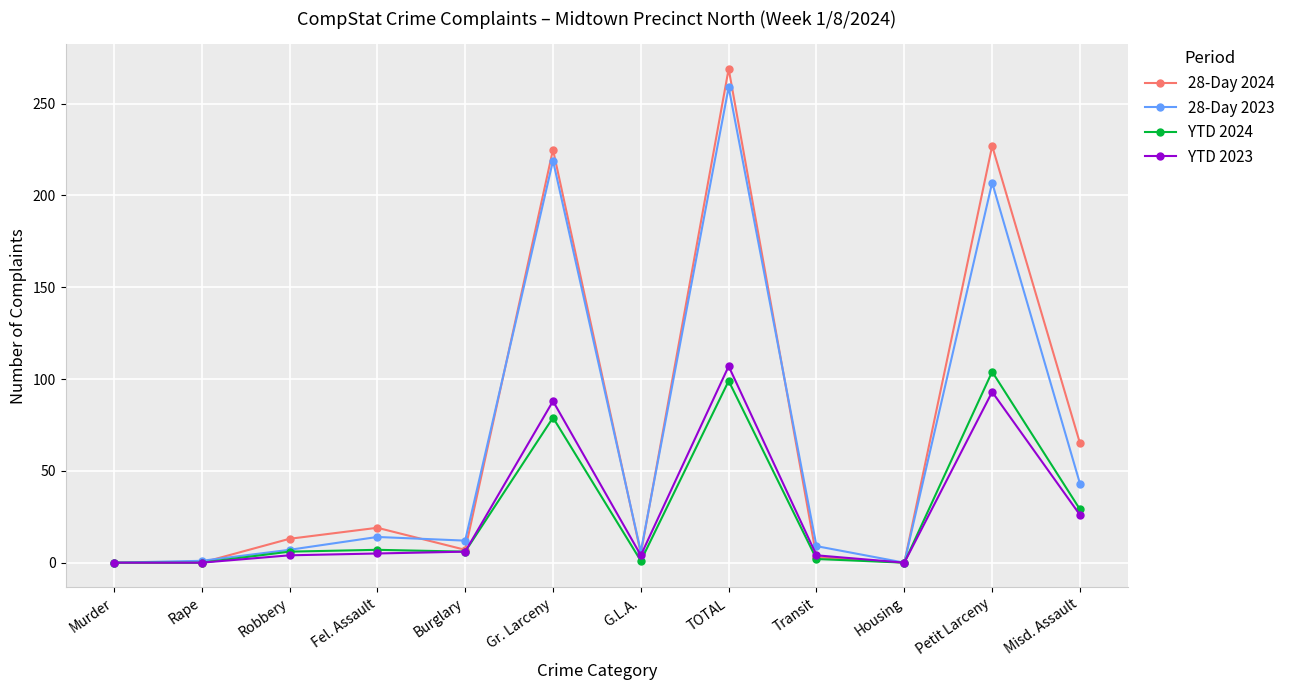

The value of YTD 2023 at Murder is 0. True or false?

True